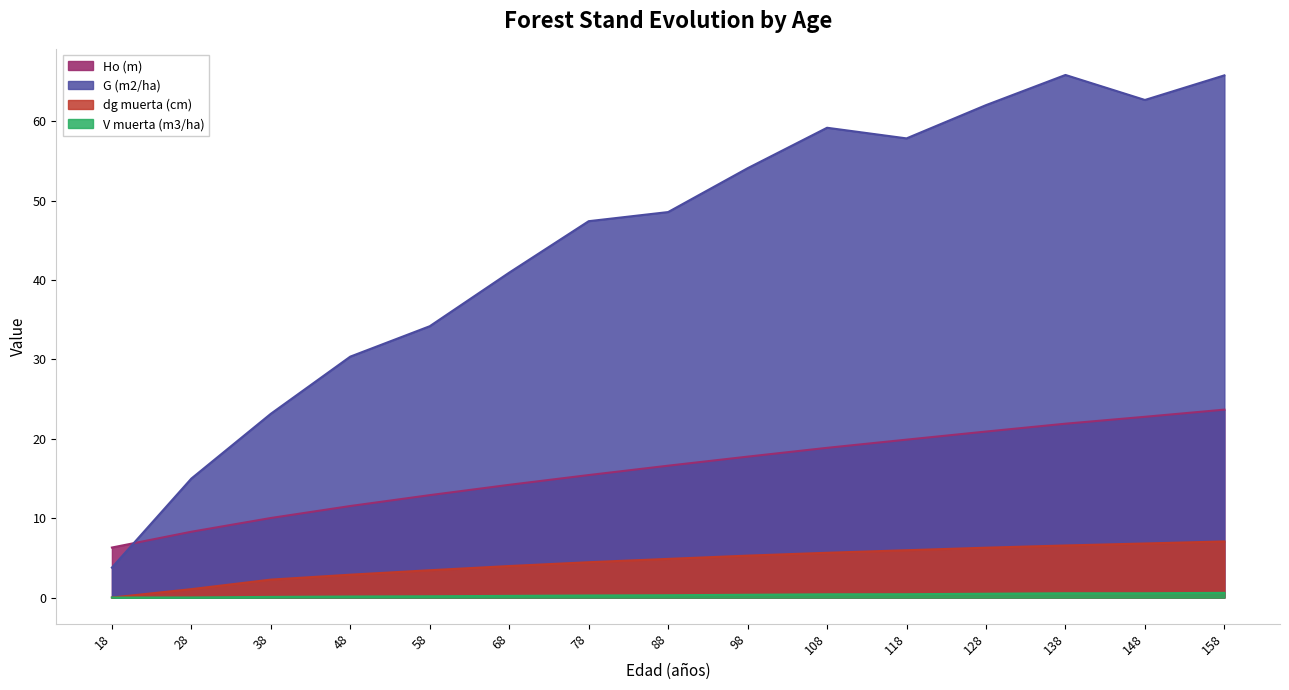

What is the difference between the maximum and minimum values in the Ho (m) series?

17.4